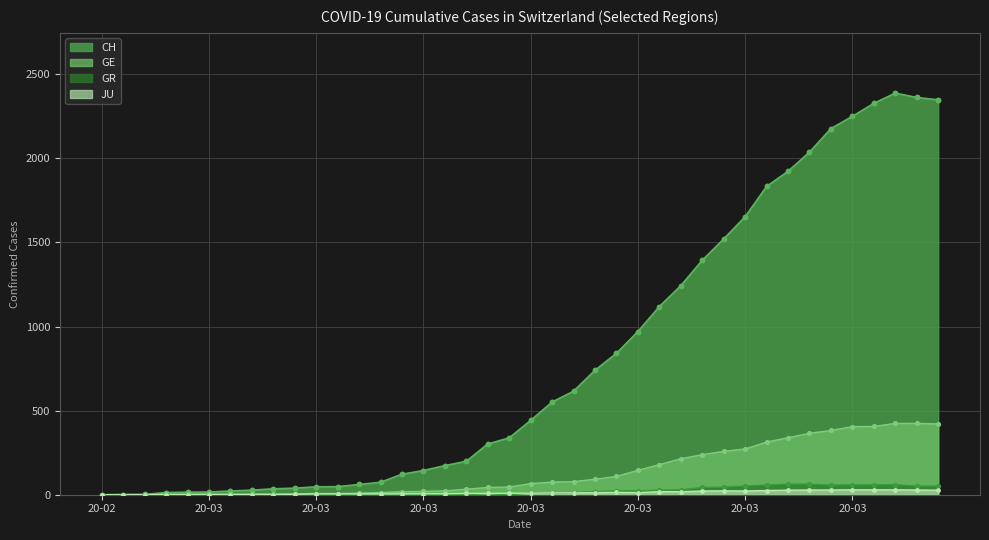

Is the value of JU at 2020-03-11 greater than the value of CH at 2020-03-05?

No